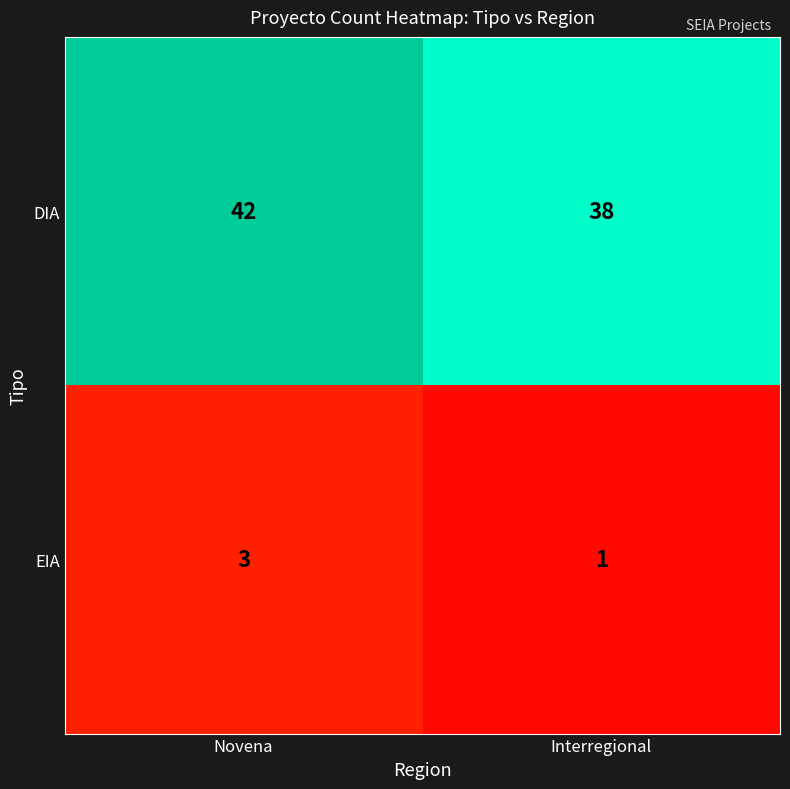

Between Novena and Interregional, which series saw the biggest shift?

DIA